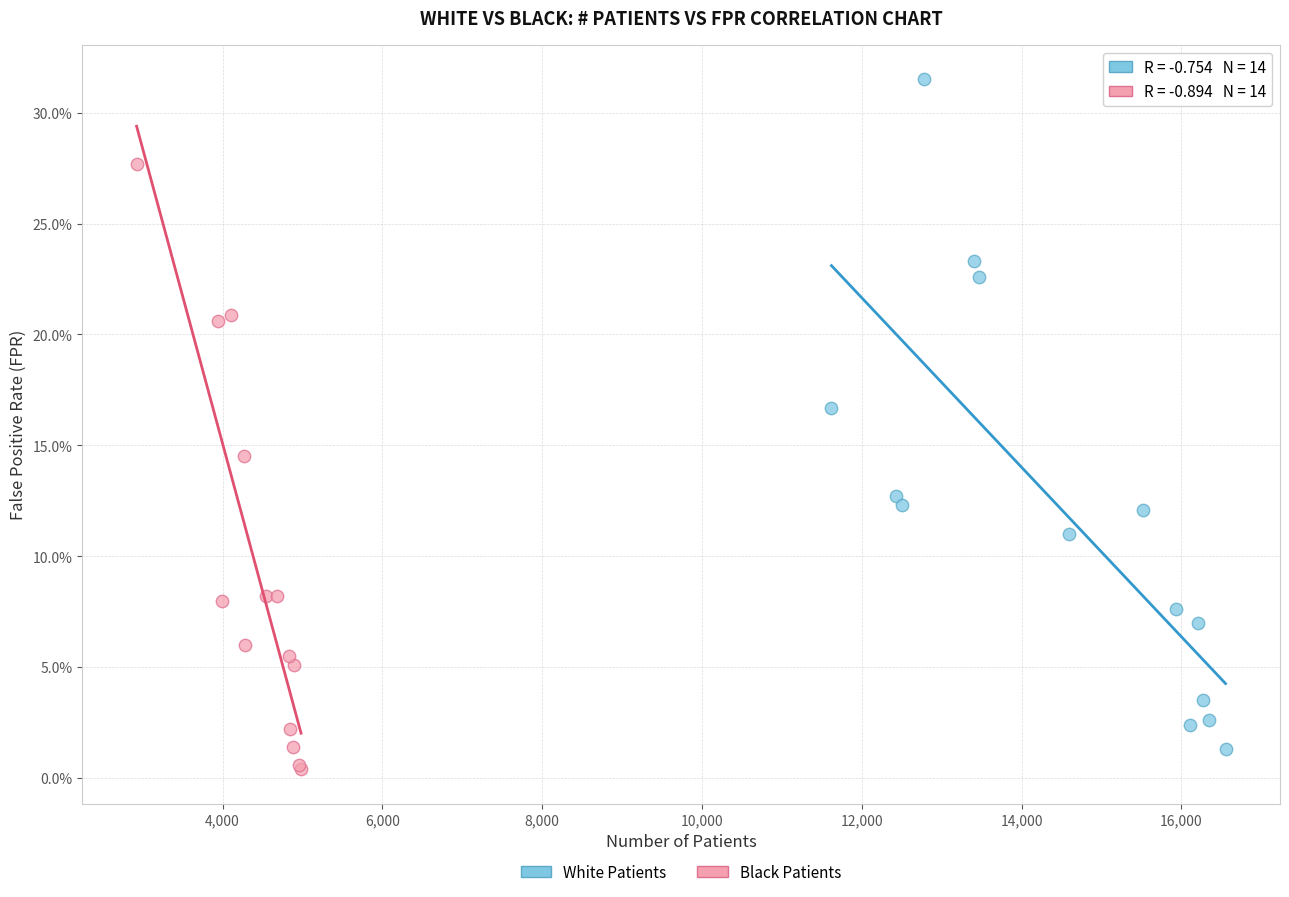

What are all the series names shown in the legend?

White Patients, Black Patients